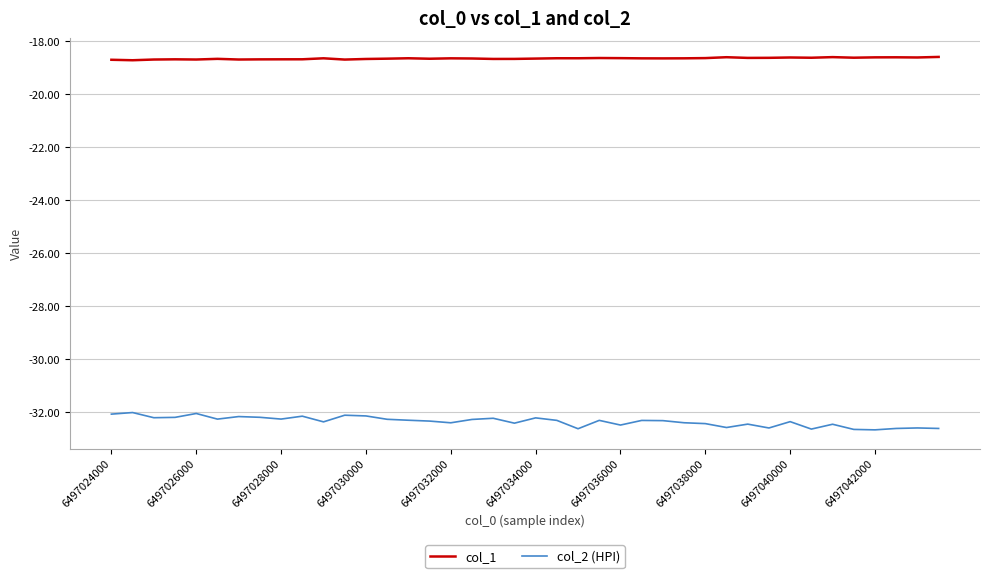

True or false: col_1 and col_2 (HPI) intersect in this chart.

False